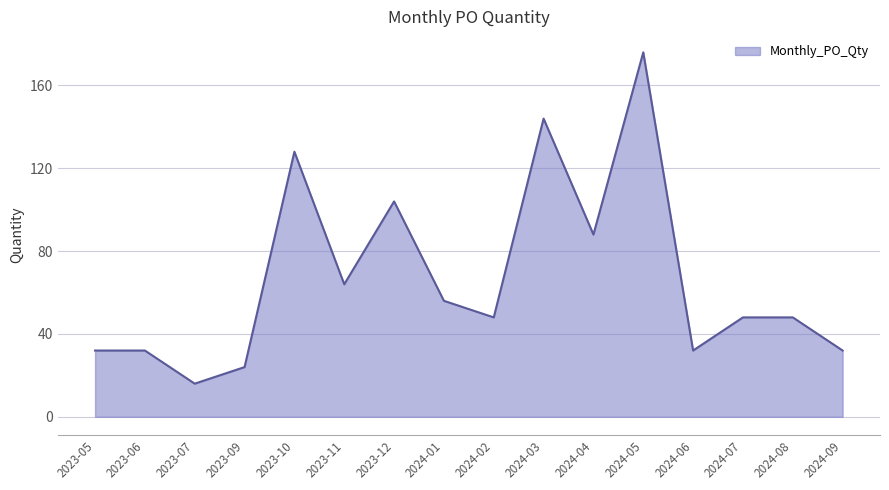

What is the maximum value shown in the chart?

176